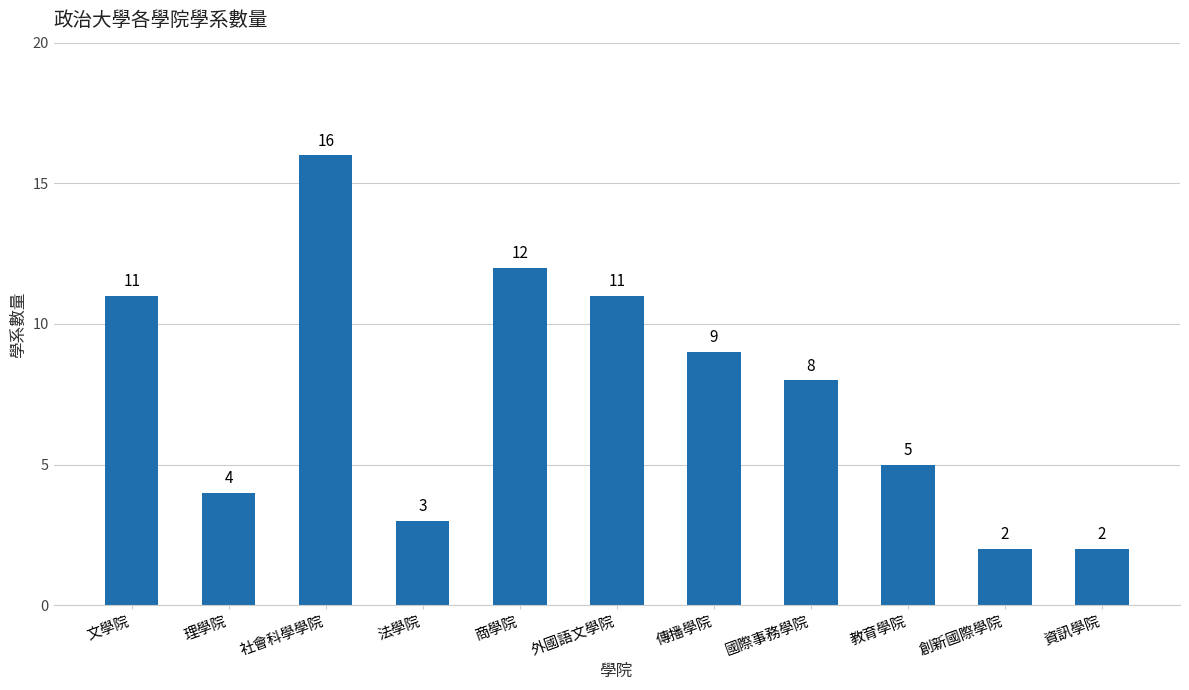

Where is the data nearest to the value 9?

傳播學院